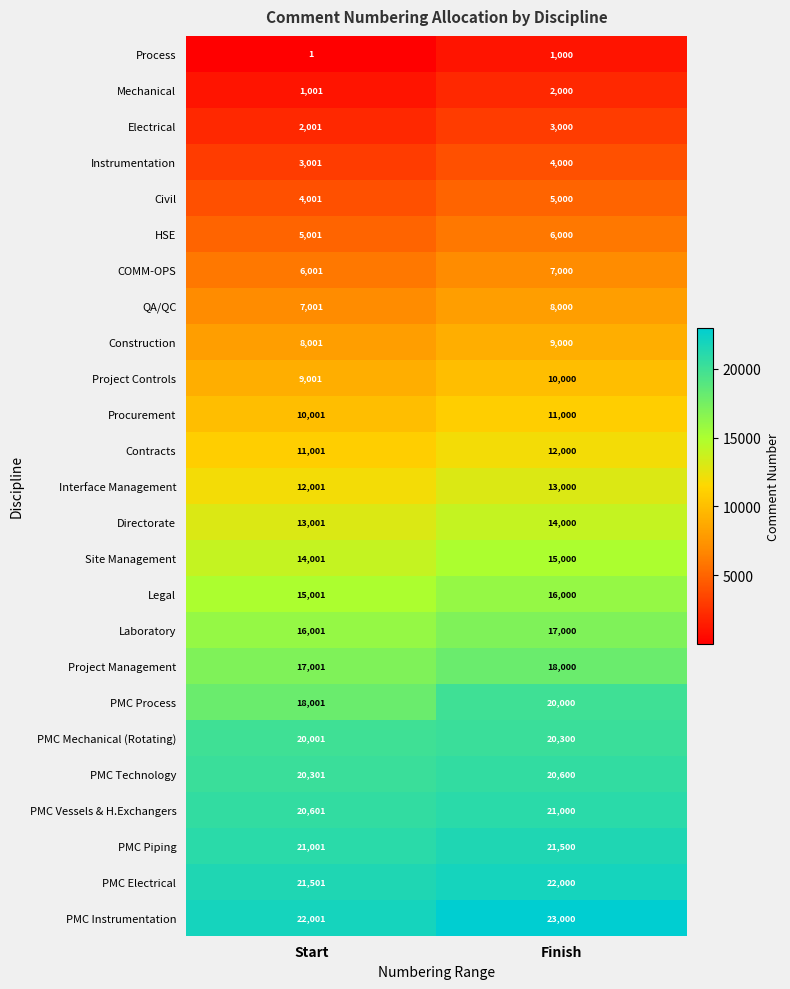

What is the difference between the Legal values at Start and Finish?

999